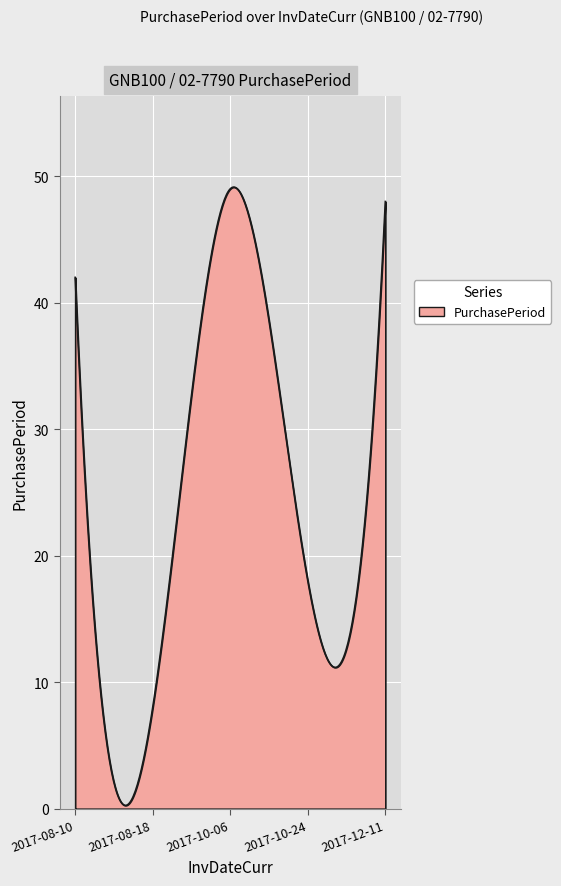

What is the average value?

24.4